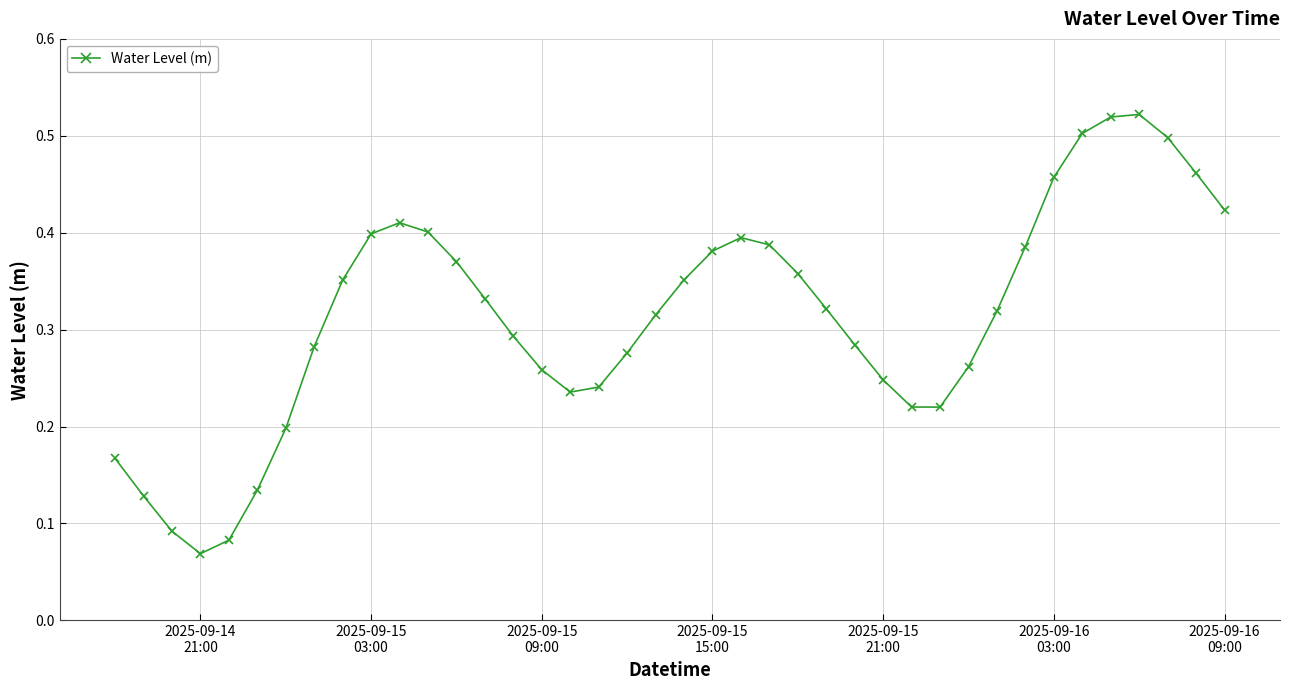

What is the sum of all values?

12.6